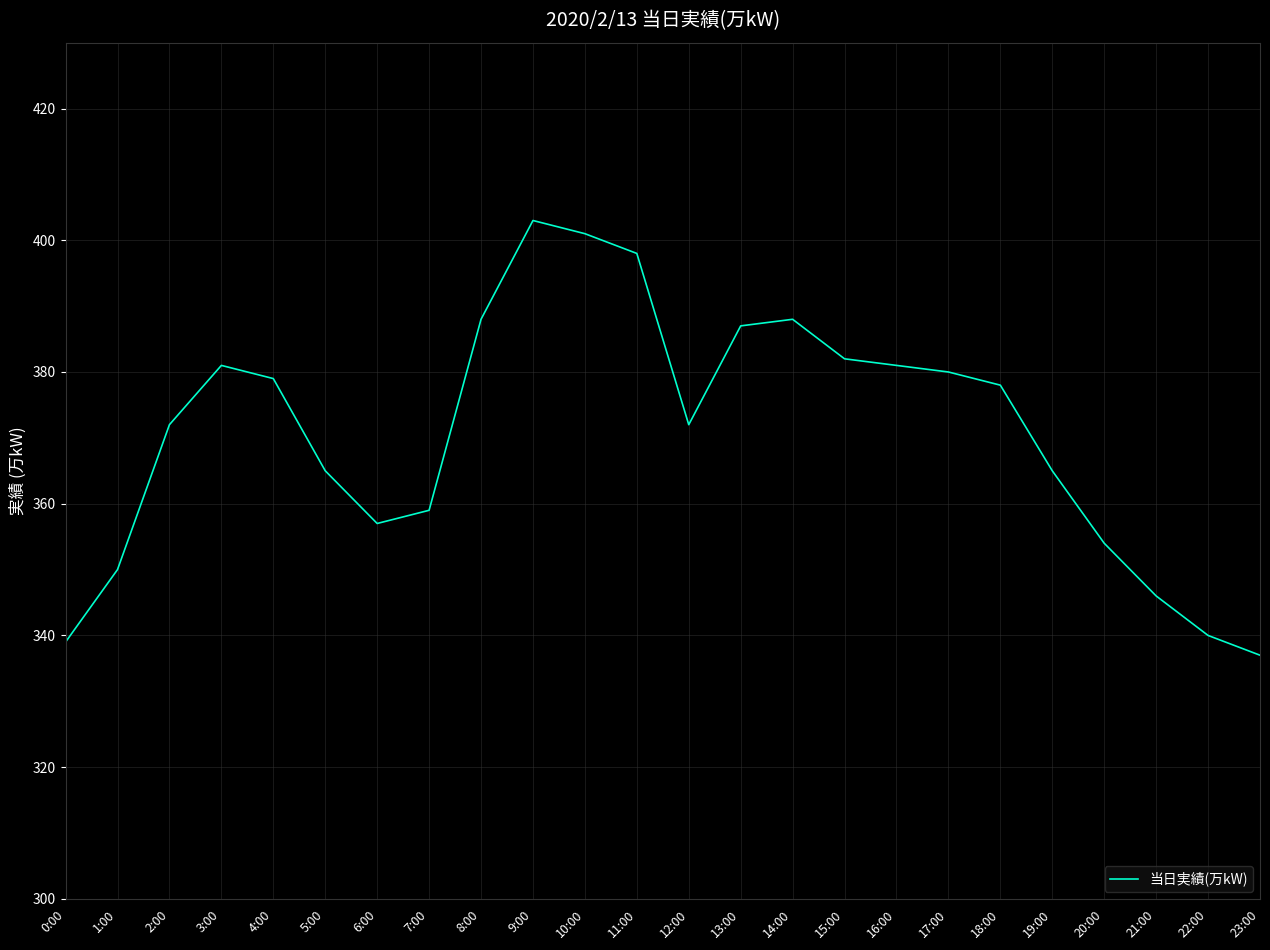

True or false: the data has more than 1 interior local peaks.

True